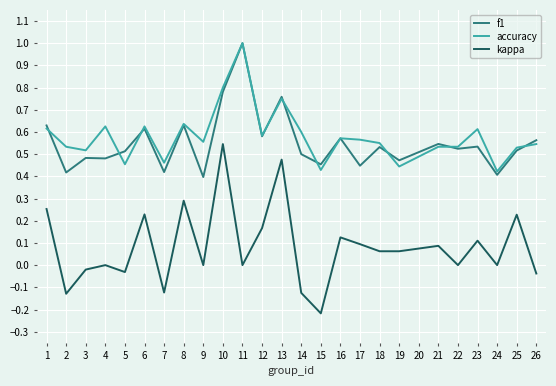

True or false: f1 has a value of 0.8 at 5.

False